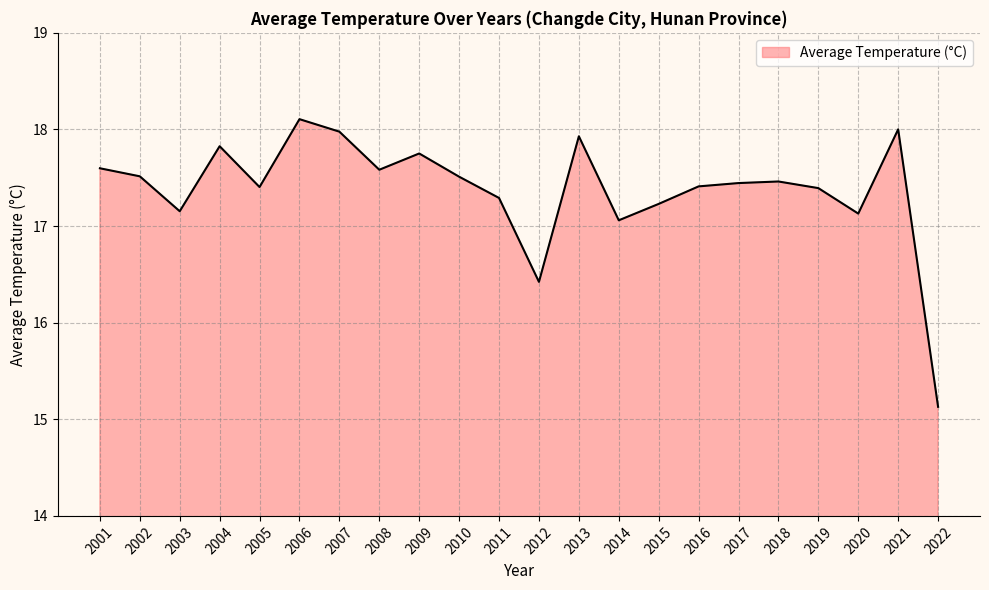

What is the ratio of the value at 2006 to the value at 2007?

1.0